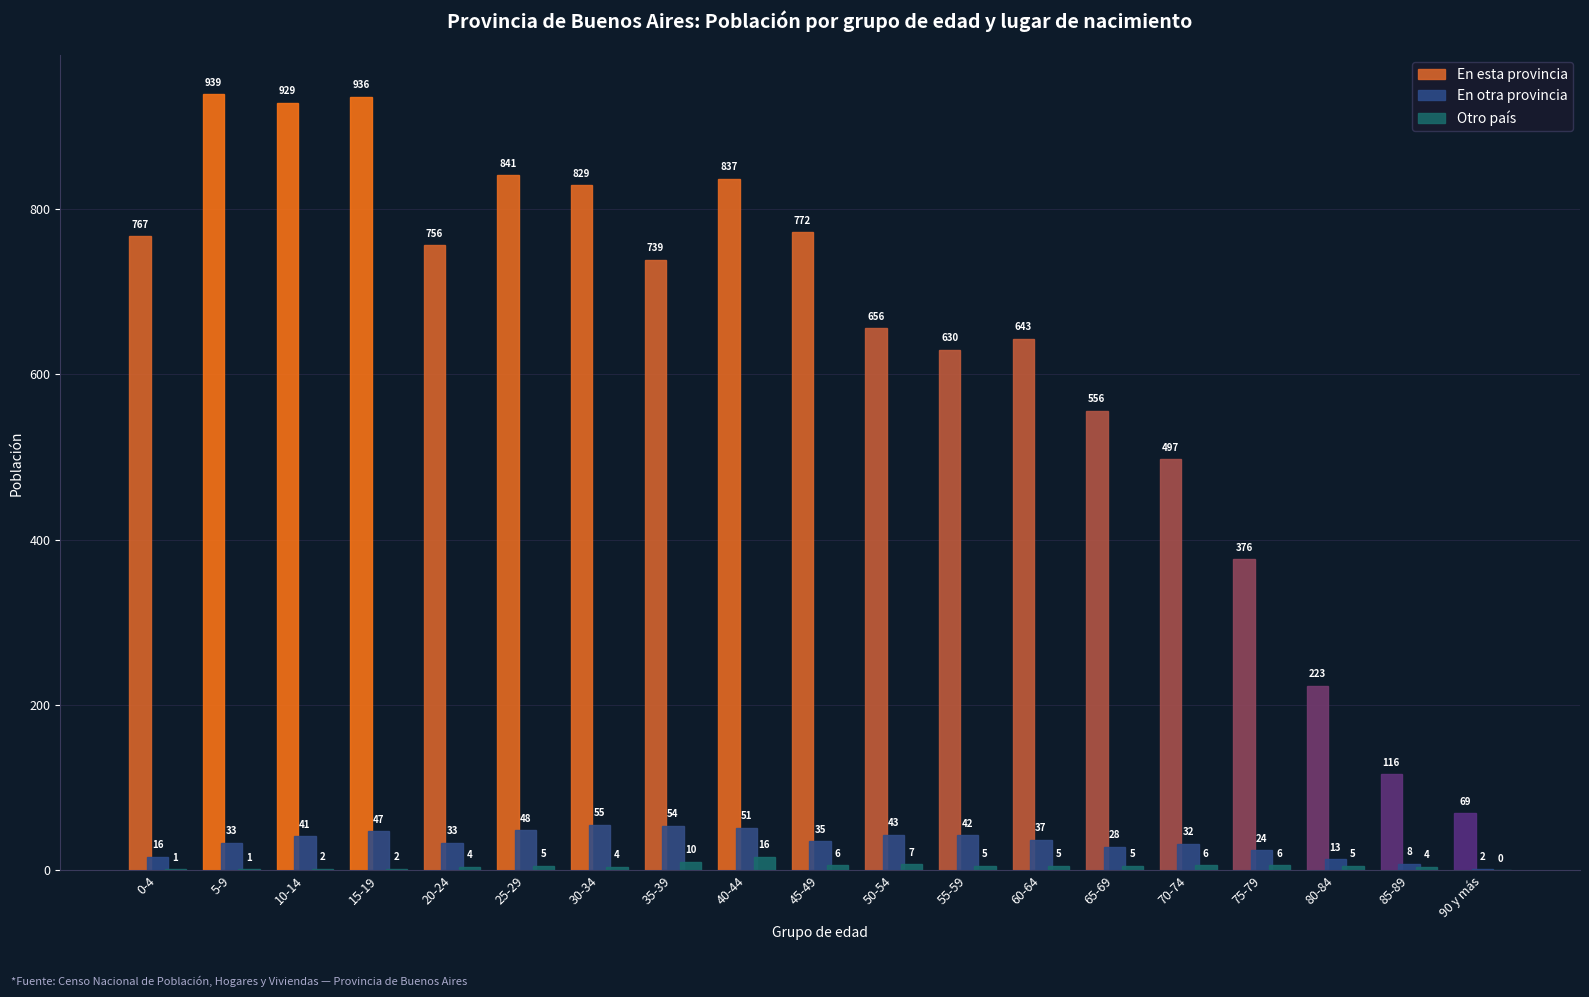

At which category is the sum across all series the highest?

15-19